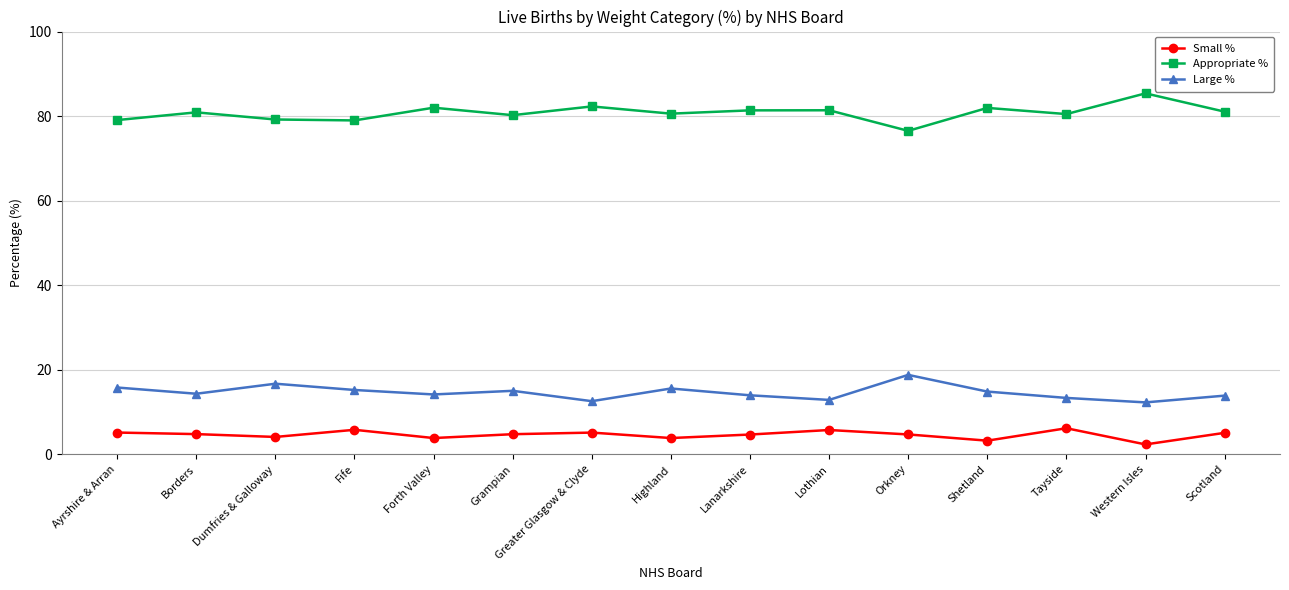

At Fife, list the series in order from largest to smallest.

Appropriate %, Large %, Small %